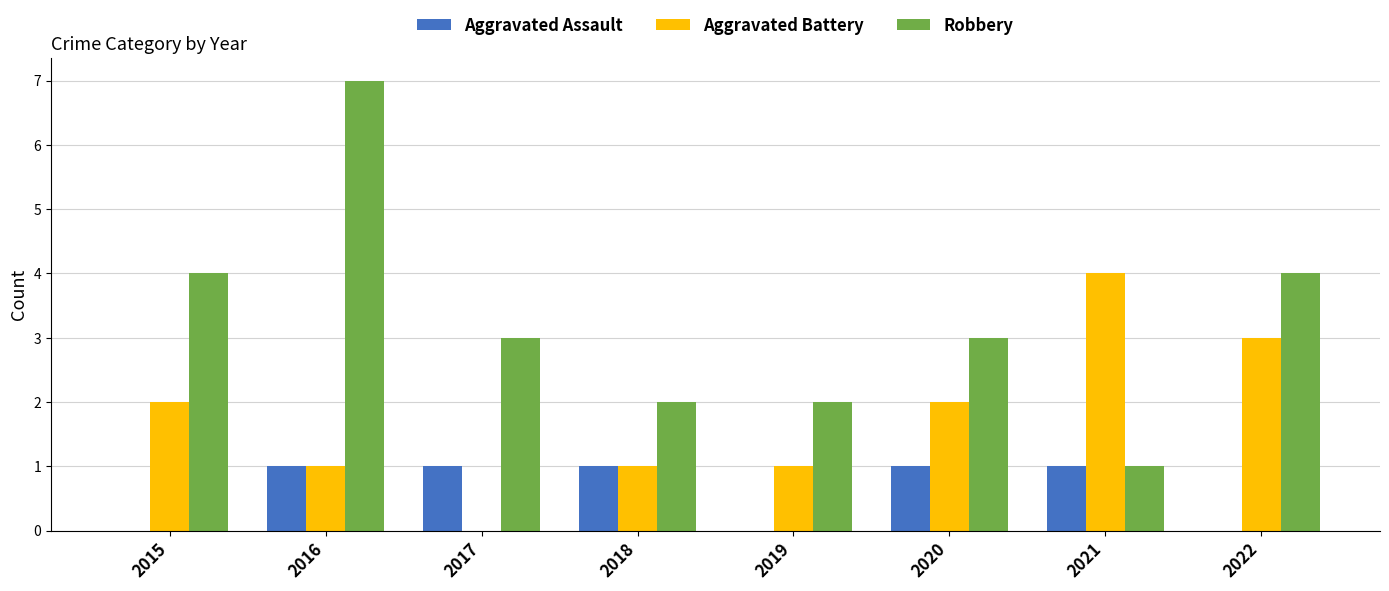

What is the total value across all series at 2017?

4